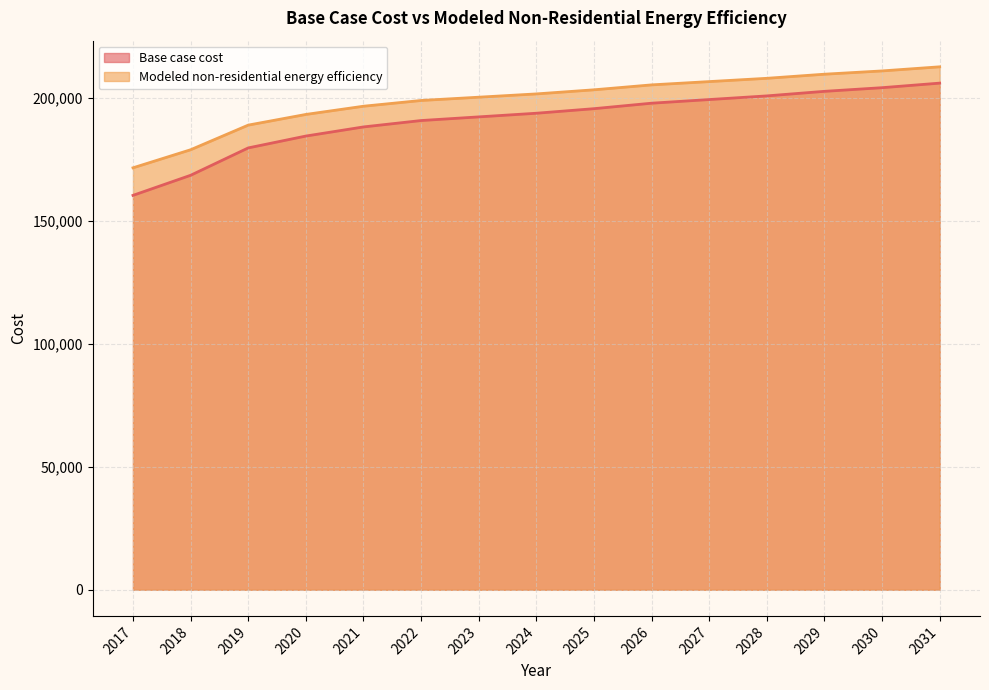

True or false: Modeled non-residential energy efficiency and Base case cost cross at least once.

False